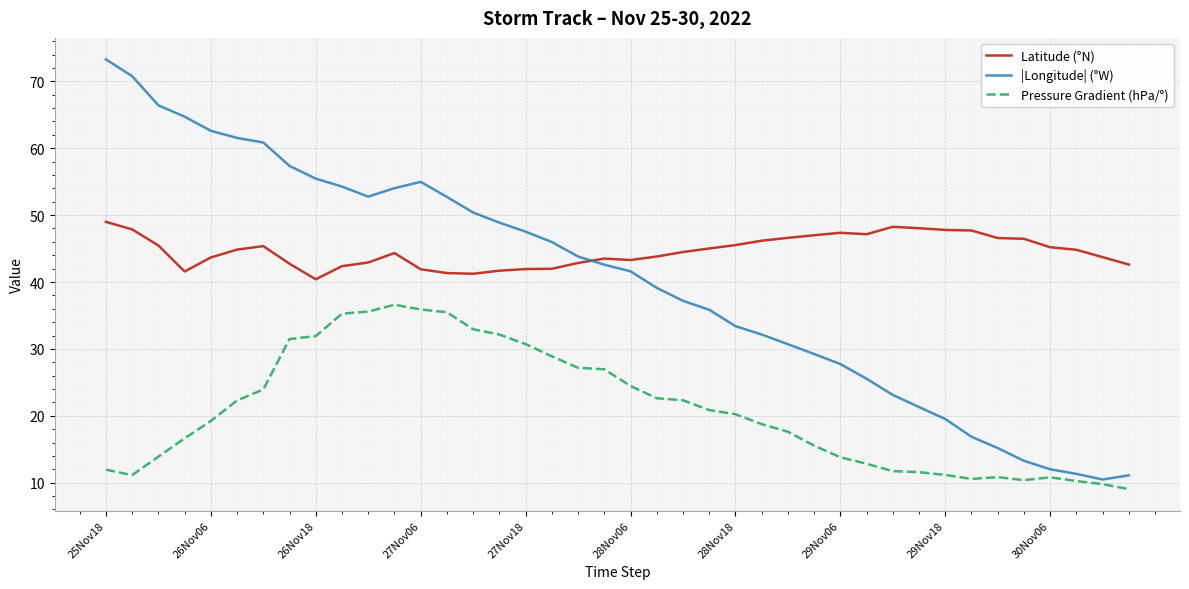

What are all the series names shown in the legend?

Latitude (°N), |Longitude| (°W), Pressure Gradient (hPa/°)